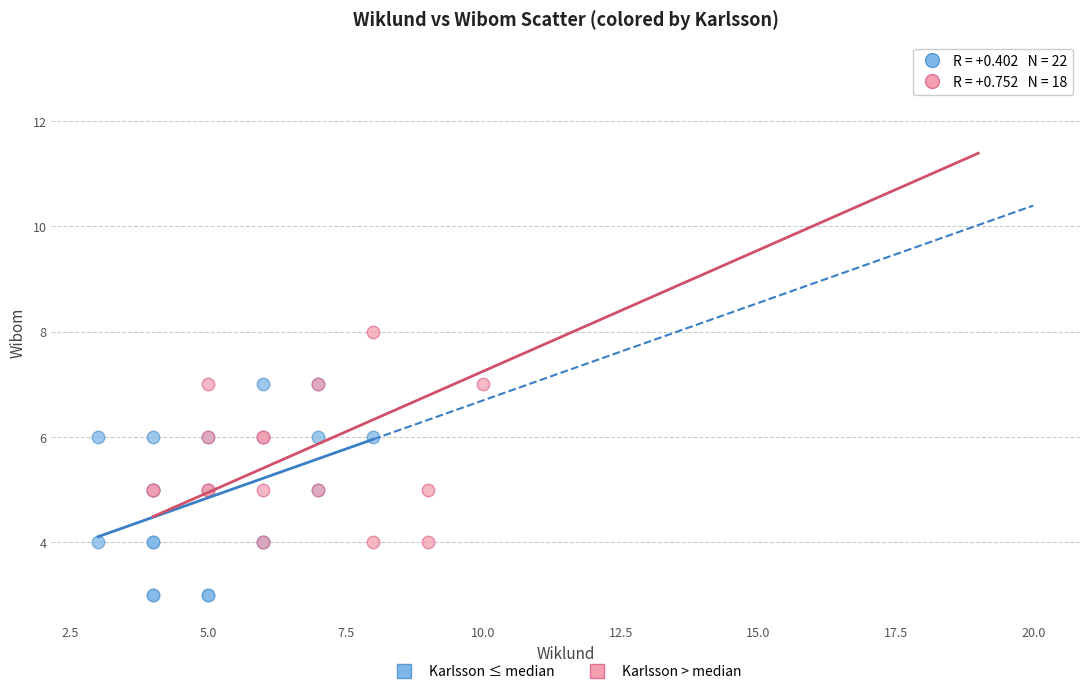

Which series reaches the maximum Y coordinate?

Karlsson > median